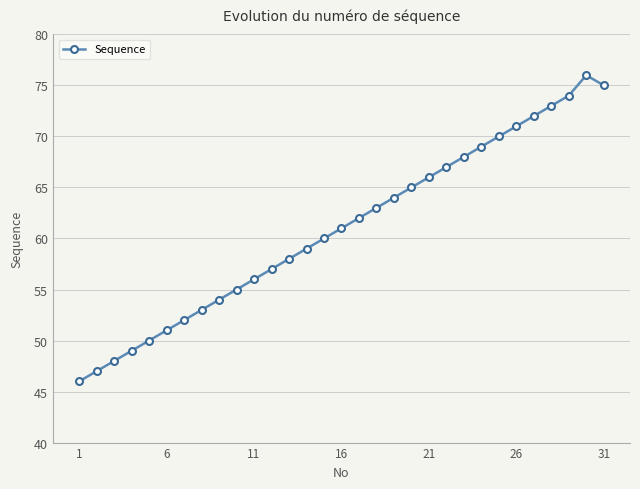

What is the minimum value shown in the chart?

46